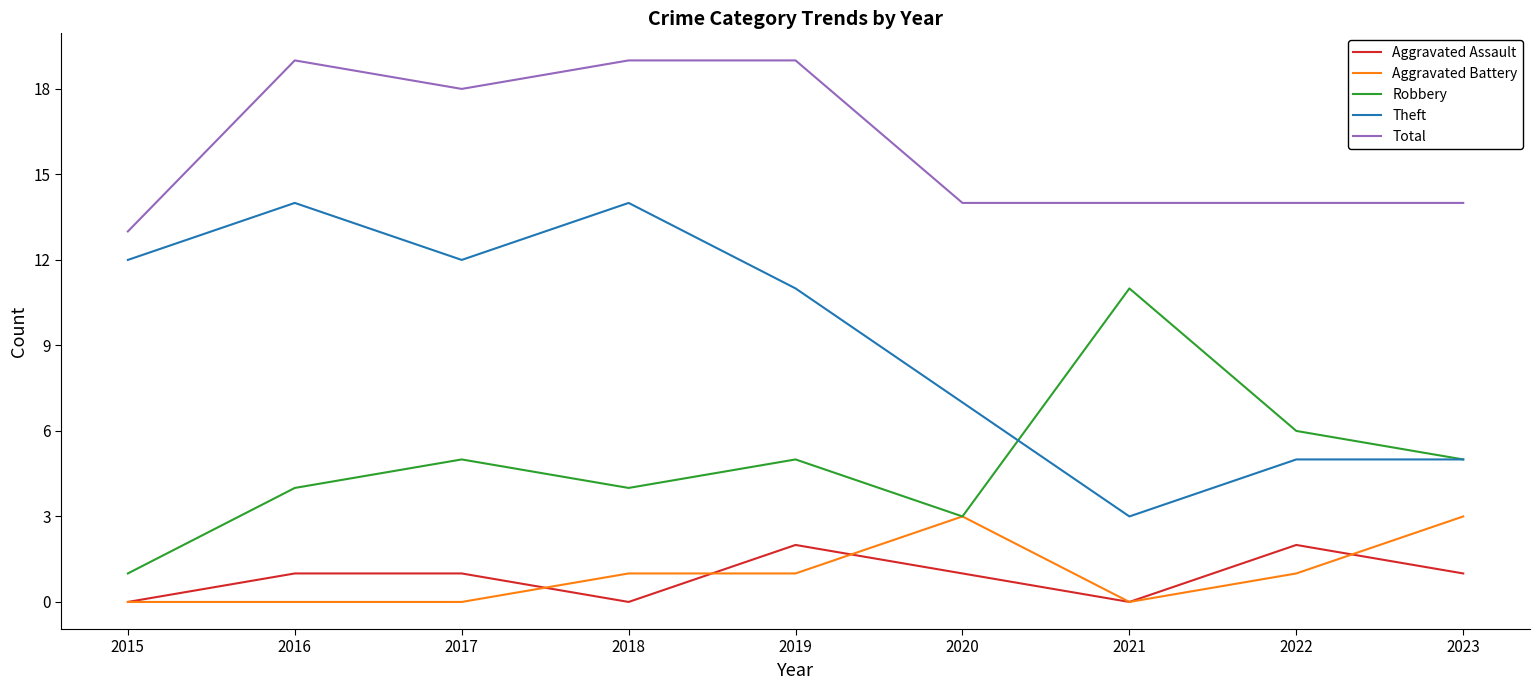

Reading left to right, transcribe all the data shown in this chart.

Aggravated Assault: 2015=0	2016=1	2017=1	2018=0	2019=2	2020=1	2021=0	2022=2	2023=1
Aggravated Battery: 2015=0	2016=0	2017=0	2018=1	2019=1	2020=3	2021=0	2022=1	2023=3
Robbery: 2015=1	2016=4	2017=5	2018=4	2019=5	2020=3	2021=11	2022=6	2023=5
Theft: 2015=12	2016=14	2017=12	2018=14	2019=11	2020=7	2021=3	2022=5	2023=5
Total: 2015=13	2016=19	2017=18	2018=19	2019=19	2020=14	2021=14	2022=14	2023=14